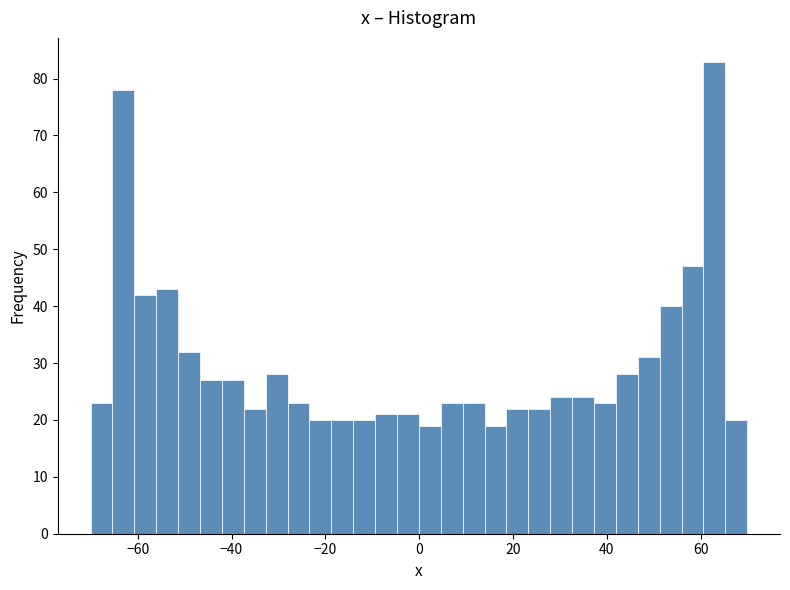

Read against the x-axis, roughly where is the centre of the tallest bar?

62